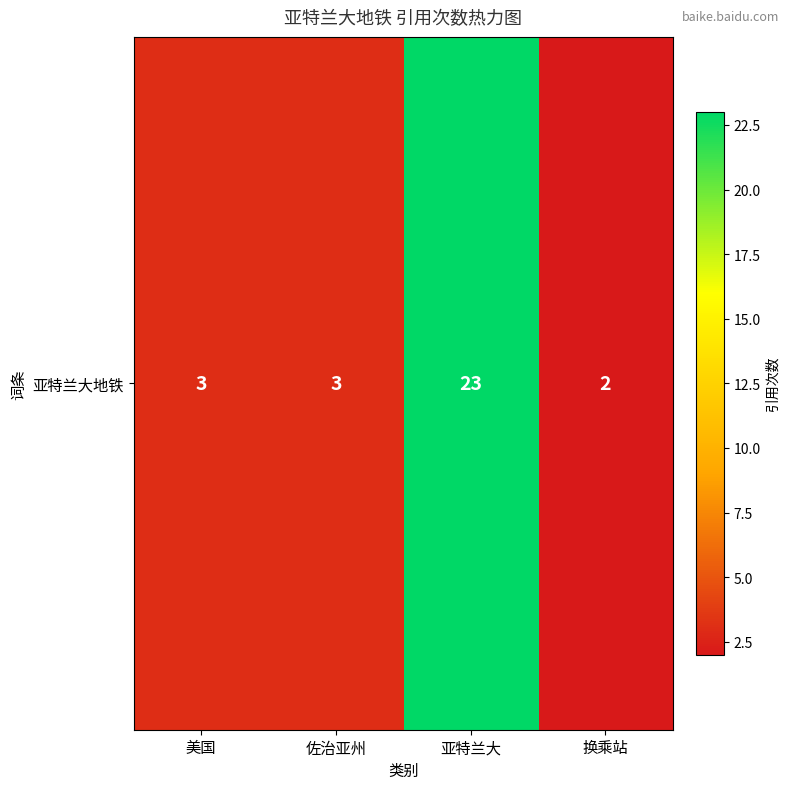

List the labels in order of value, smallest first.

换乘站, 美国, 佐治亚州, 亚特兰大